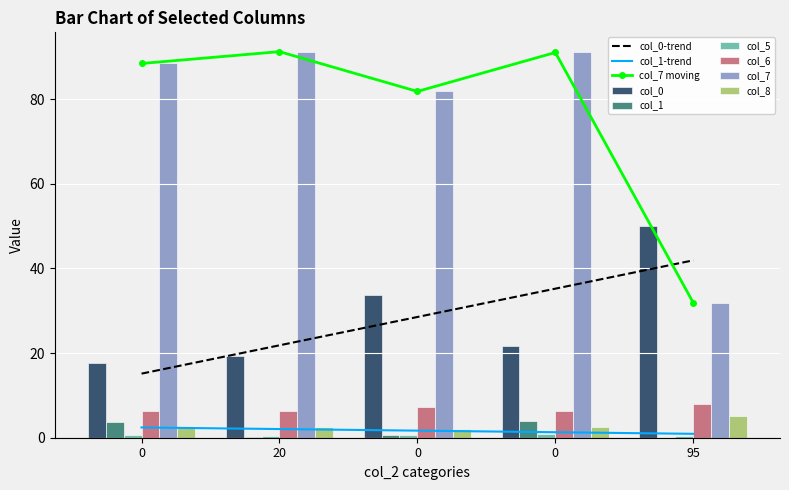

What is the difference between the col_5 values at 0 and 95?

0.4